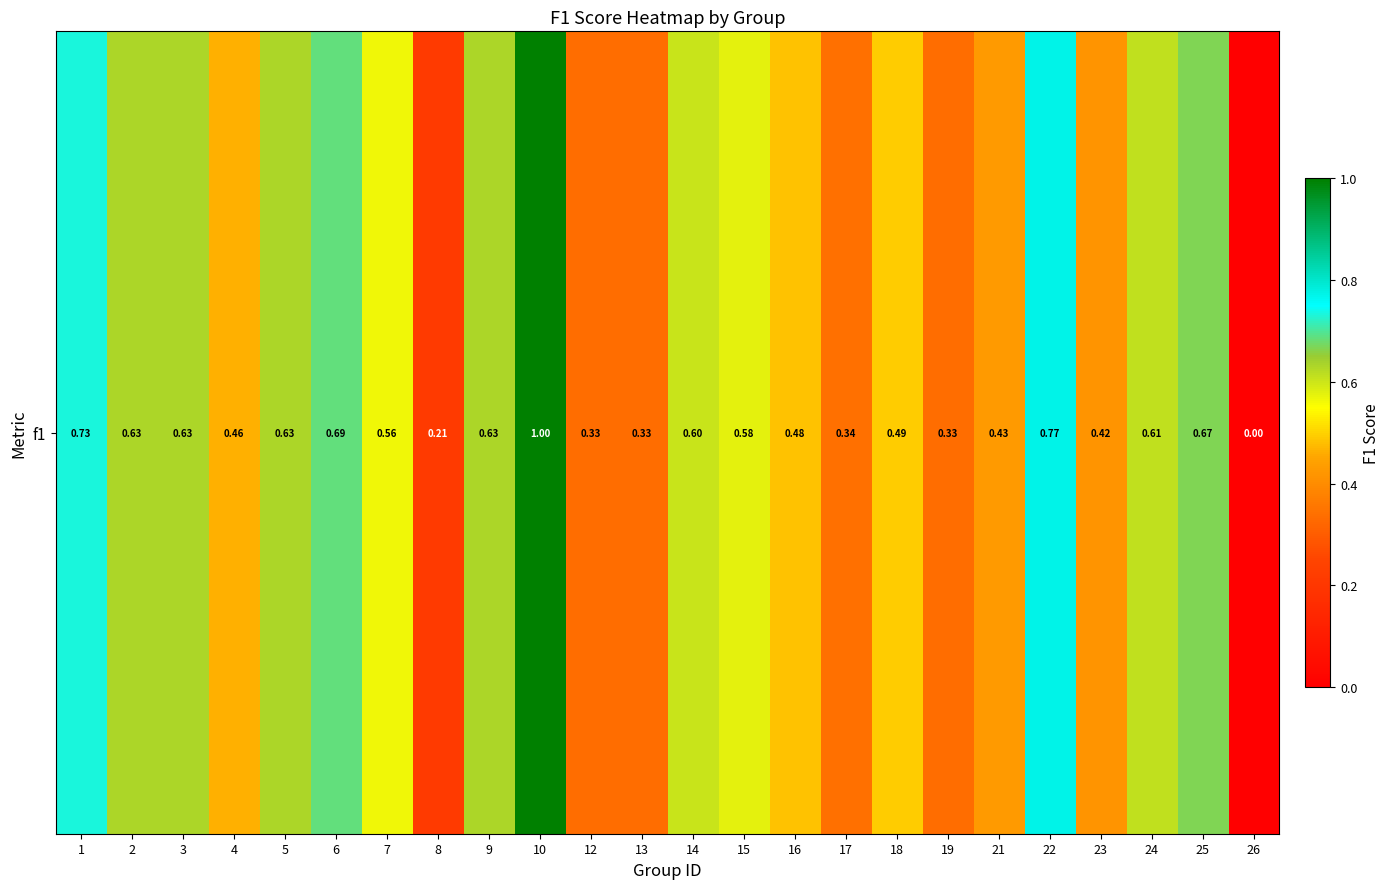

Reading right to left, list all the values displayed in this chart.

0.0	0.7	0.6	0.4	0.8	0.4	0.3	0.5	0.3	0.5	0.6	0.6	0.3	0.3	1.0	0.6	0.2	0.6	0.7	0.6	0.5	0.6	0.6	0.7